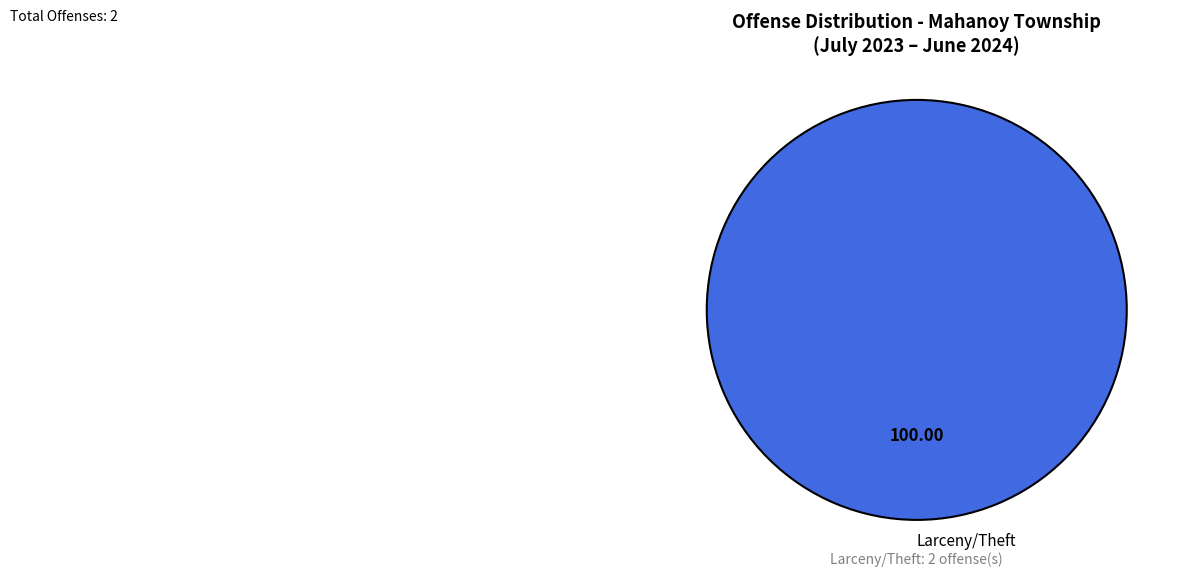

Rank the categories by value from highest to lowest.

Larceny/Theft